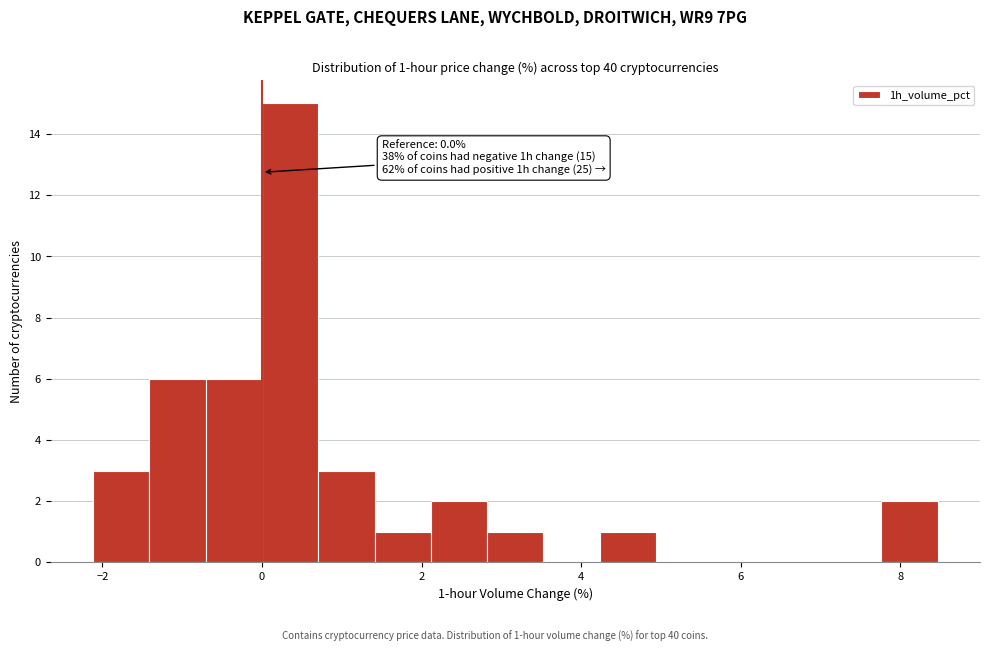

Around what value on the x-axis is the tallest bar? Give the approximate position of its centre, as read against the axis.

0.4